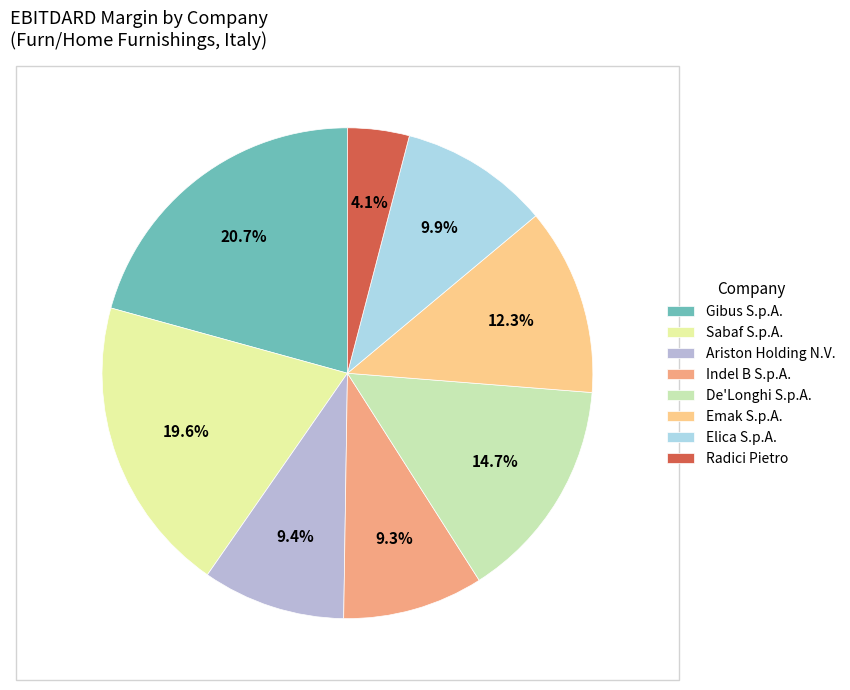

Is the sum of Radici Pietro and Emak S.p.A. greater than half?

No